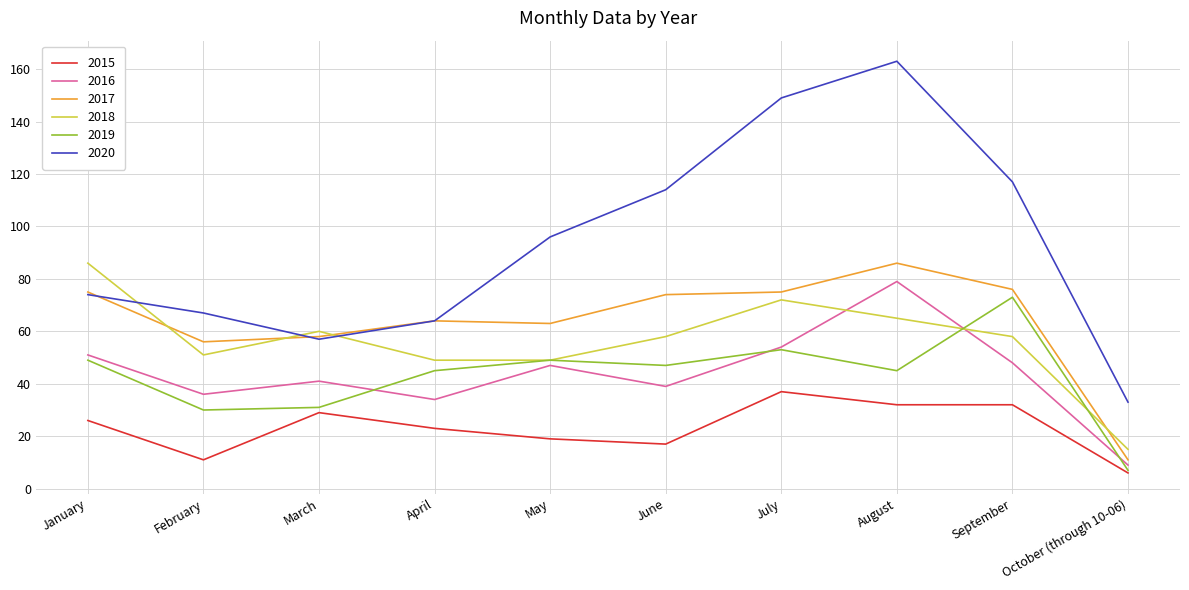

What position from the left is May?

5